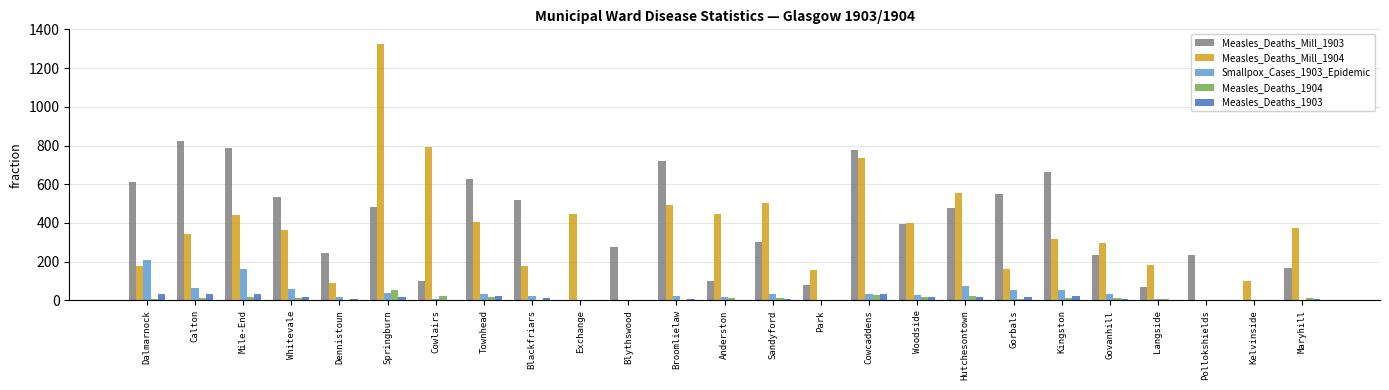

The value of Measles_Deaths_Mill_1903 at Gorbals is 304. True or false?

False